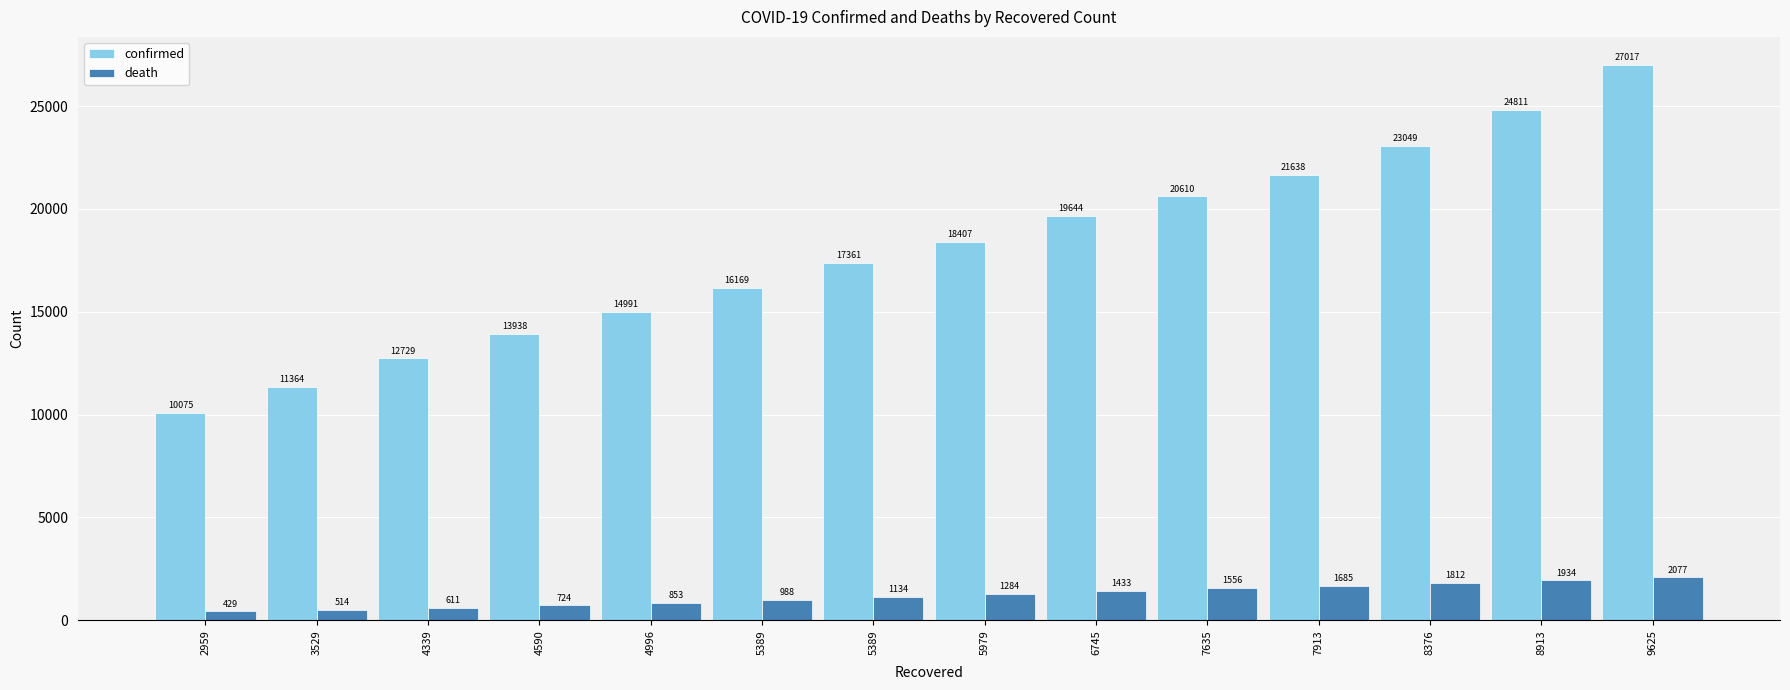

How many data points does each series have?

14